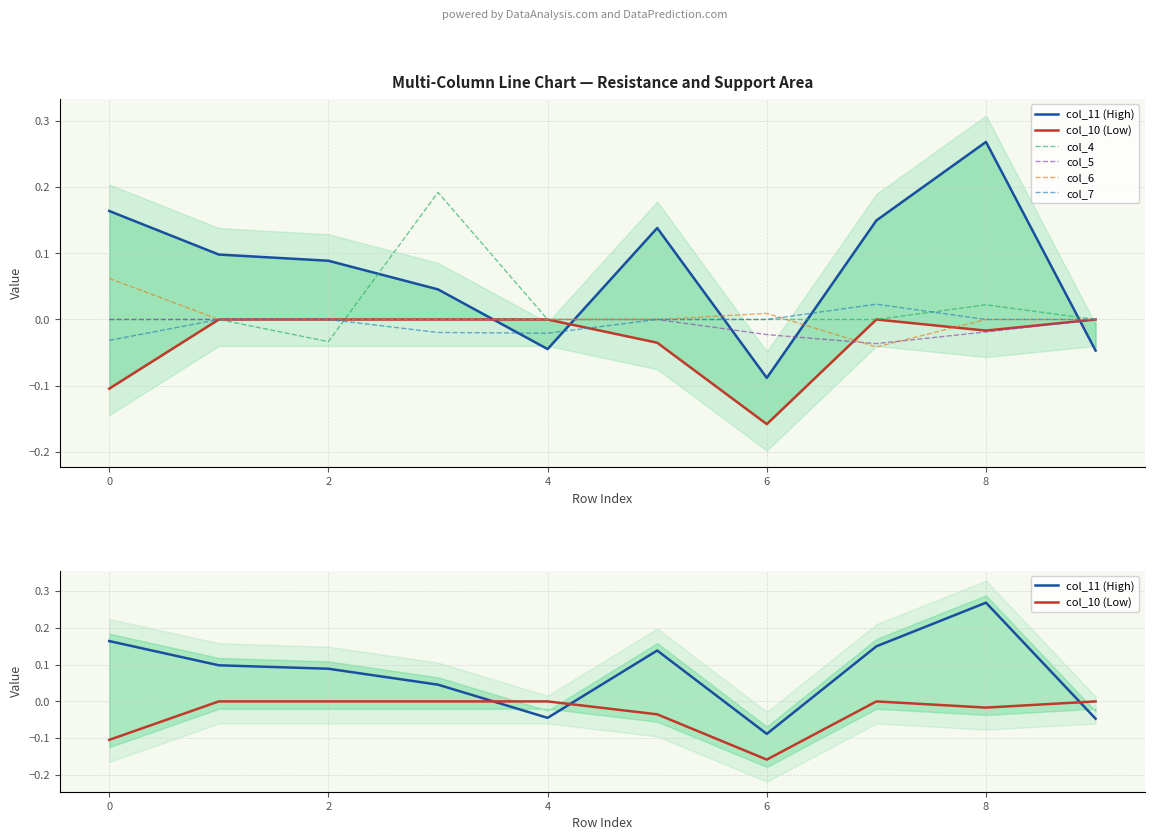

Is this an area chart (filled region under the line)?

No